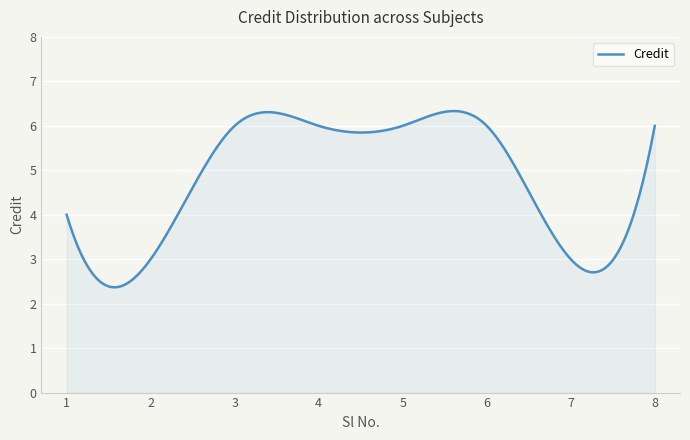

What is the greatest value displayed?

6.3